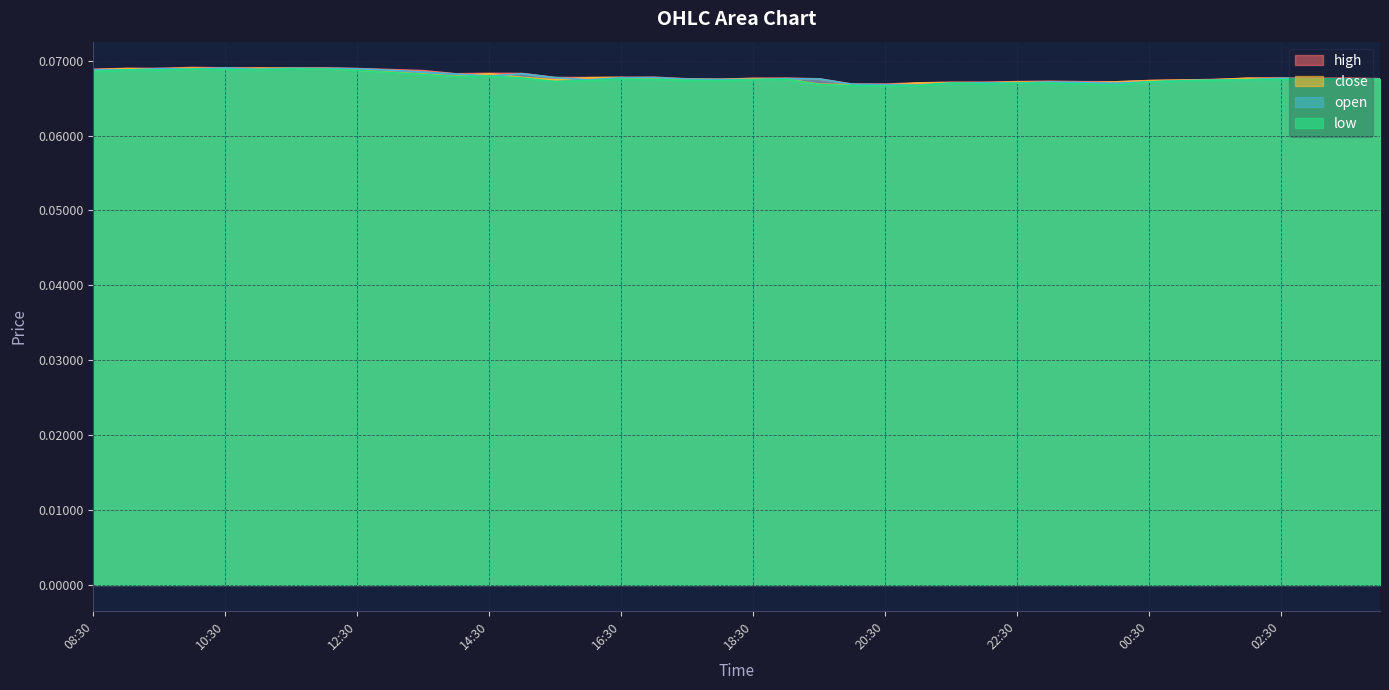

Which series has the widest spread of values?

low